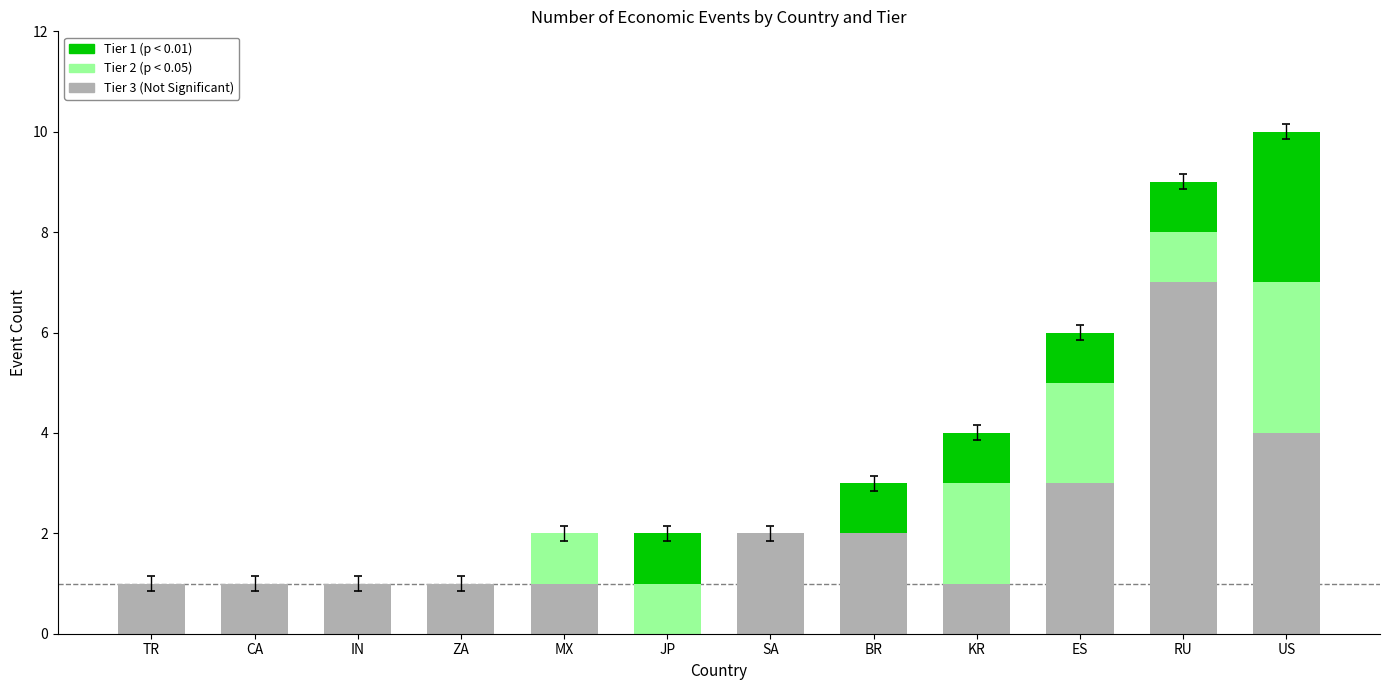

At which category is the sum across all series the highest?

US